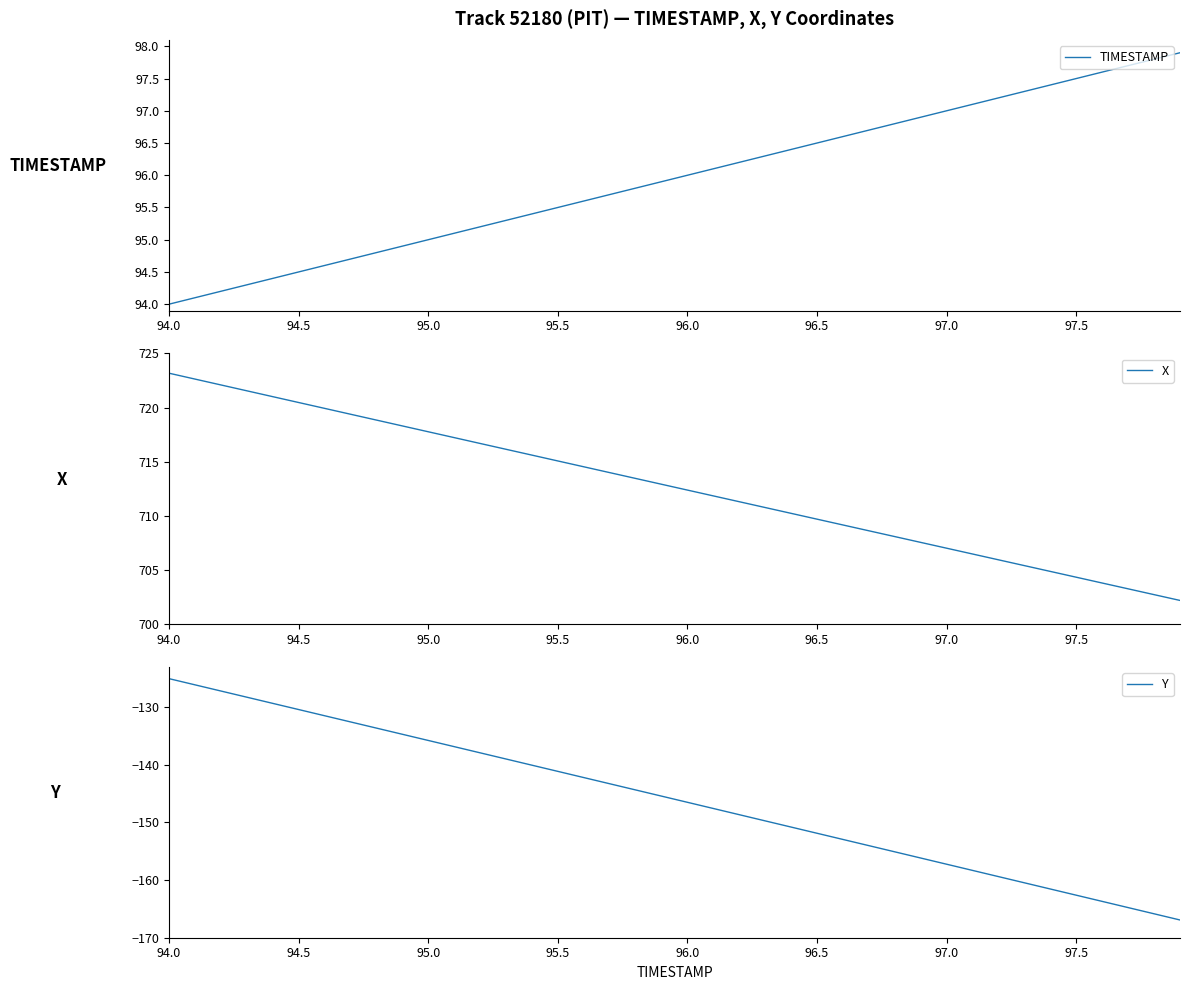

What is the minimum value for X?

702.2